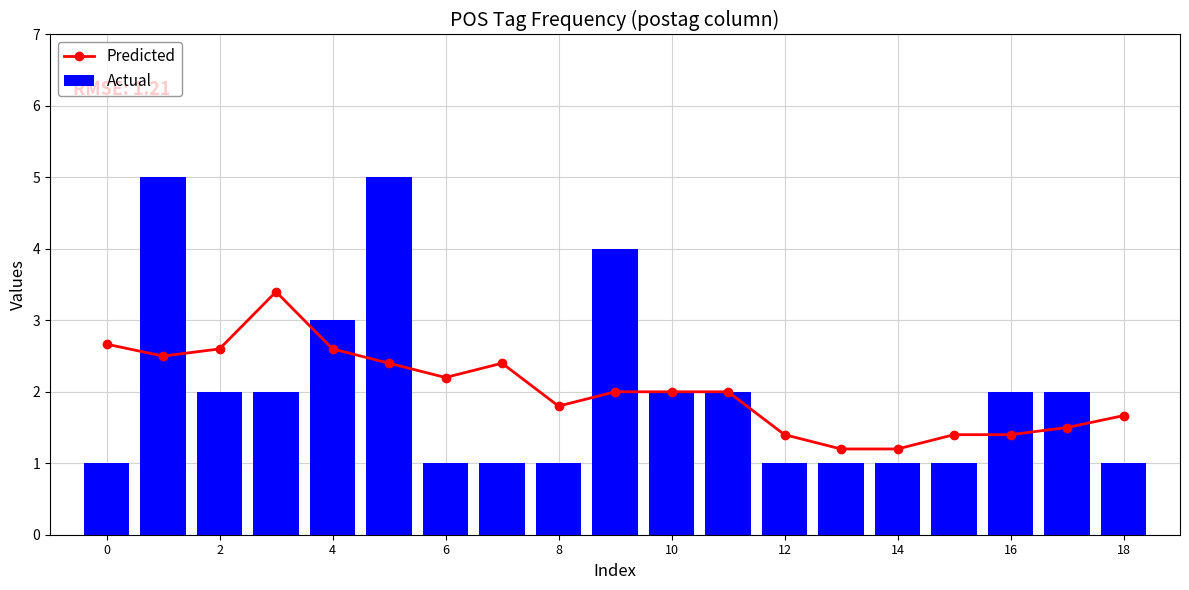

What is the difference between the maximum and minimum values in the Actual series?

4